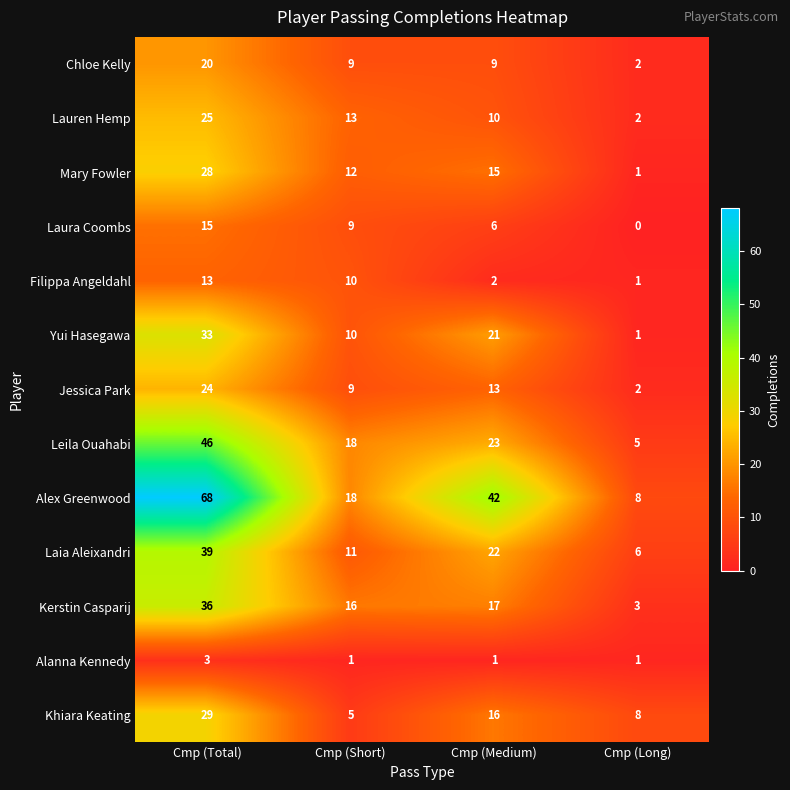

Which category has the lowest value across all series?

Cmp (Long)